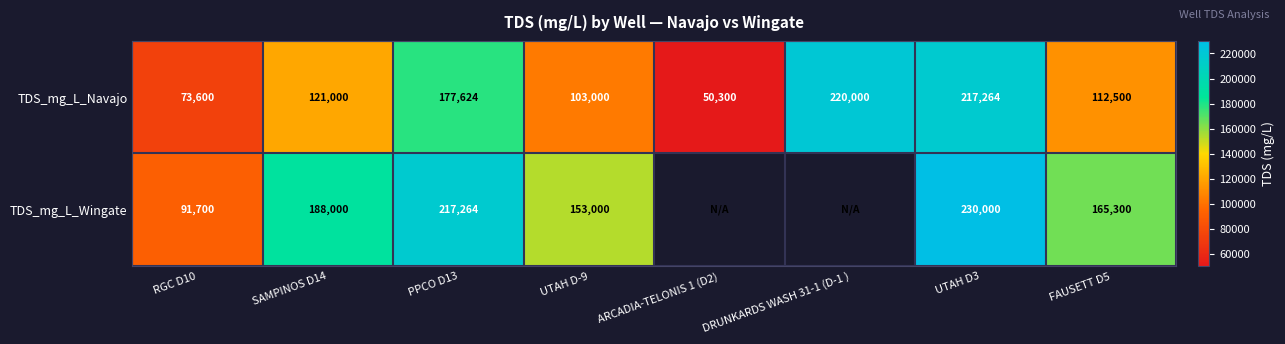

How many values in the TDS_mg_L_Navajo series are below 121000?

4